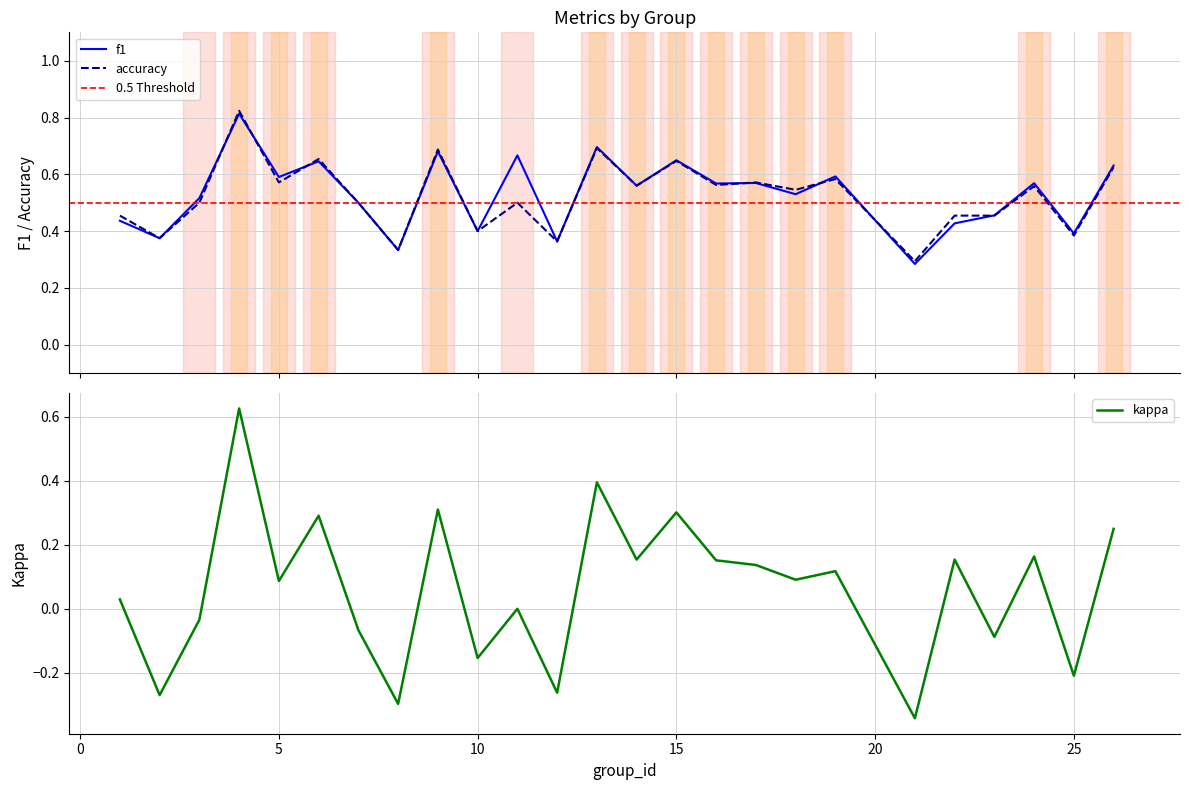

Where does the kappa series first go above 0?

1